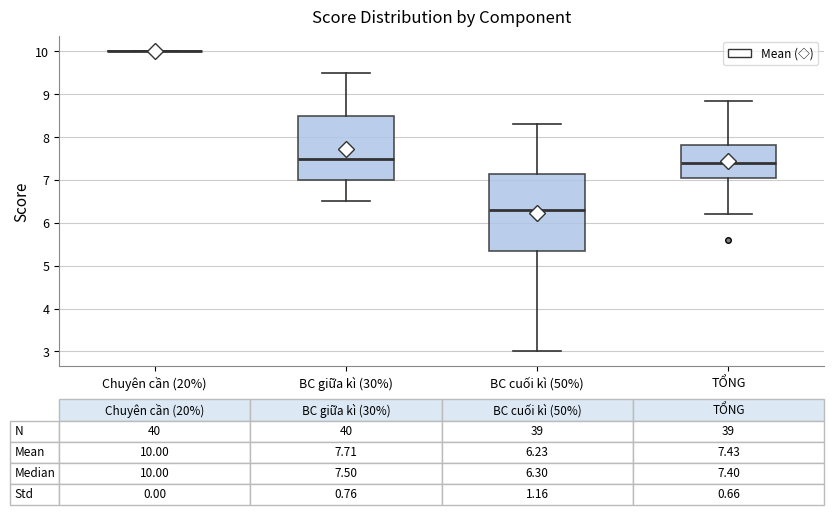

Comparing the boxes themselves (not the whiskers), which one is the tallest?

BC cuối kì (50%)